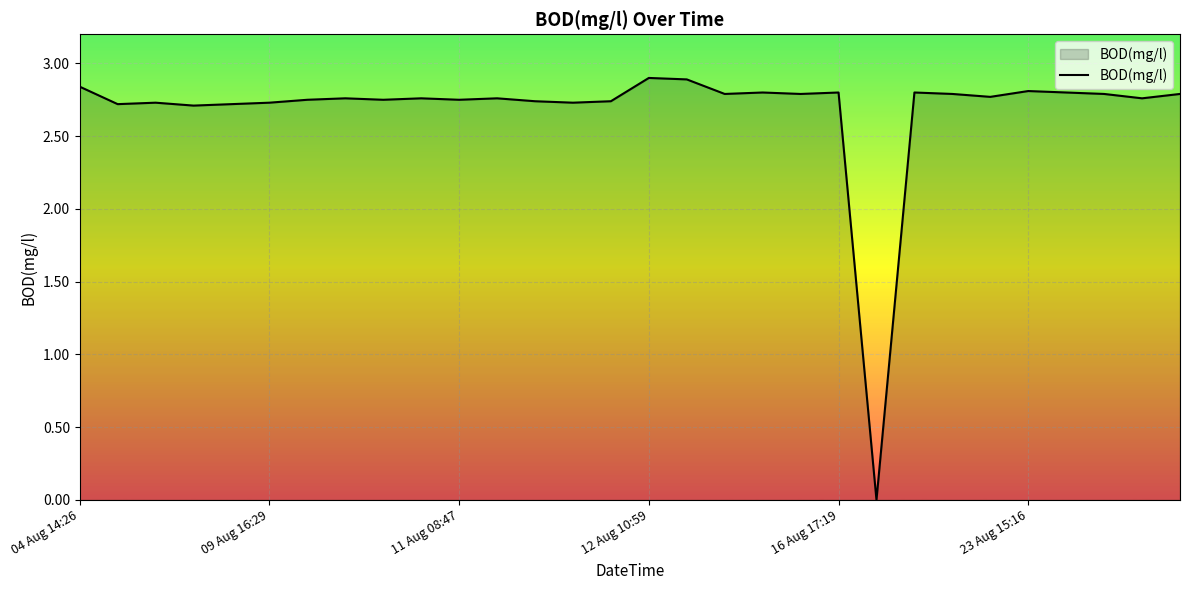

Count the number of values greater than 2.

29